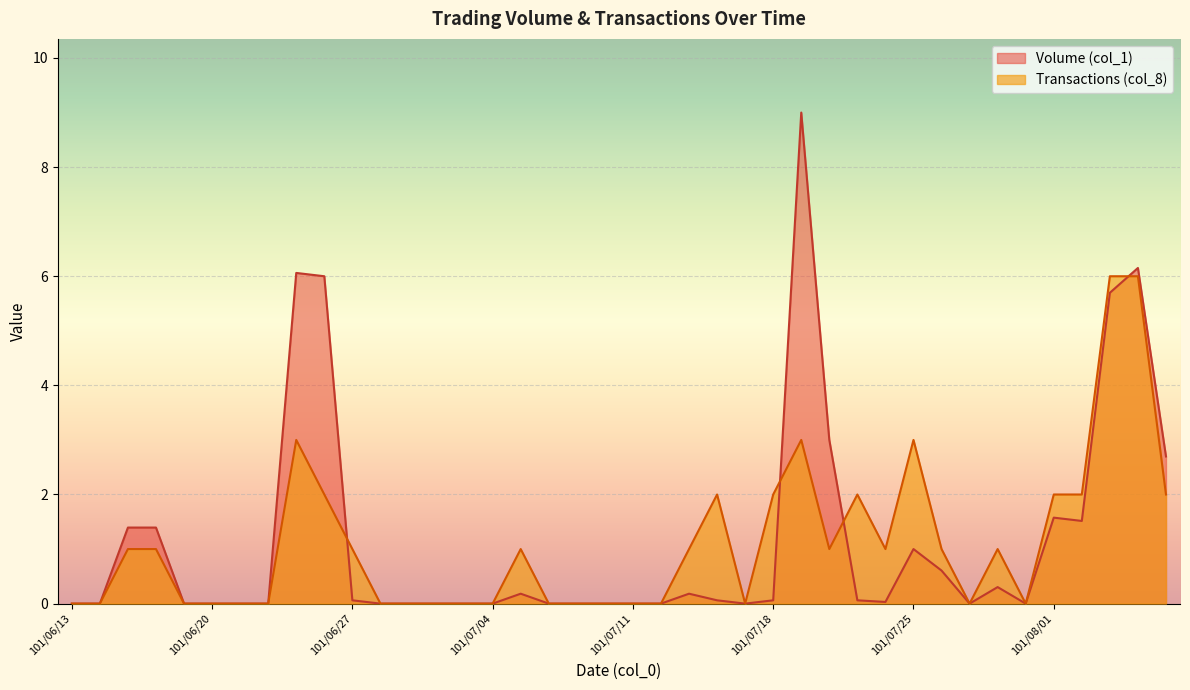

How many interior local peaks does the Volume (col_1) series have?

8